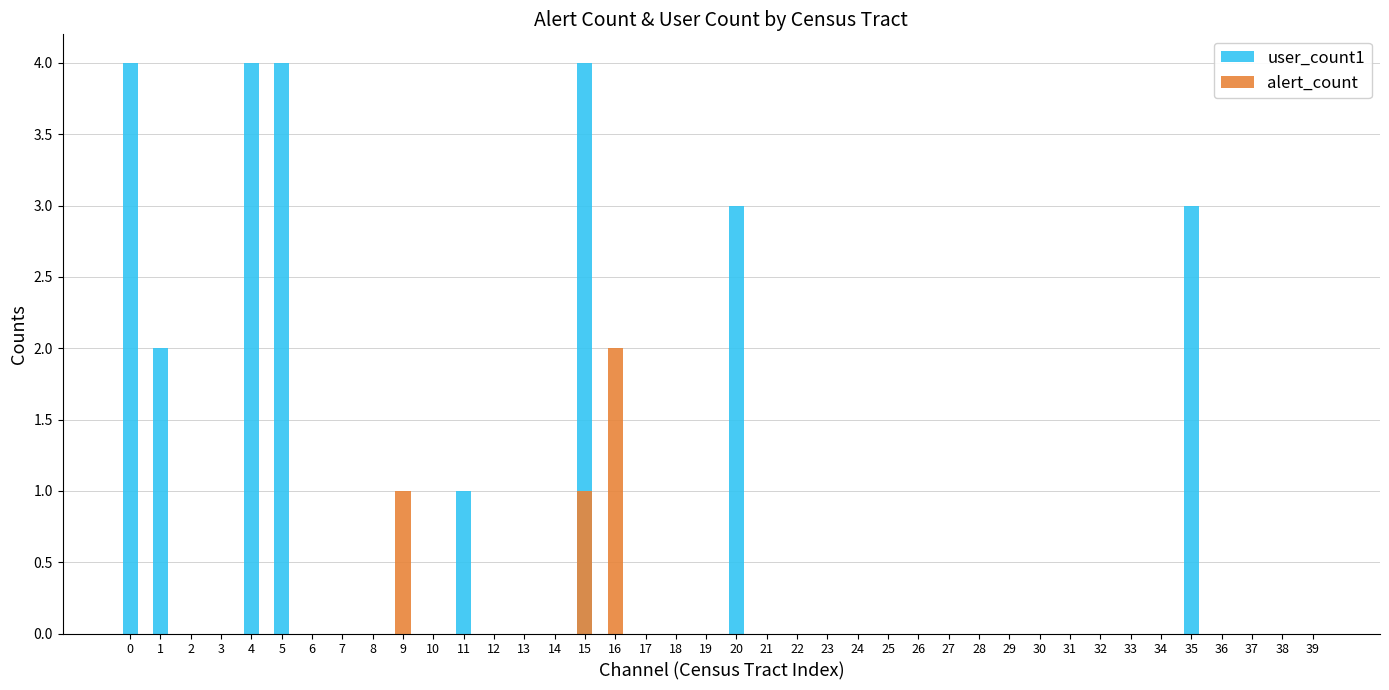

How many positive values does the alert_count series have?

3